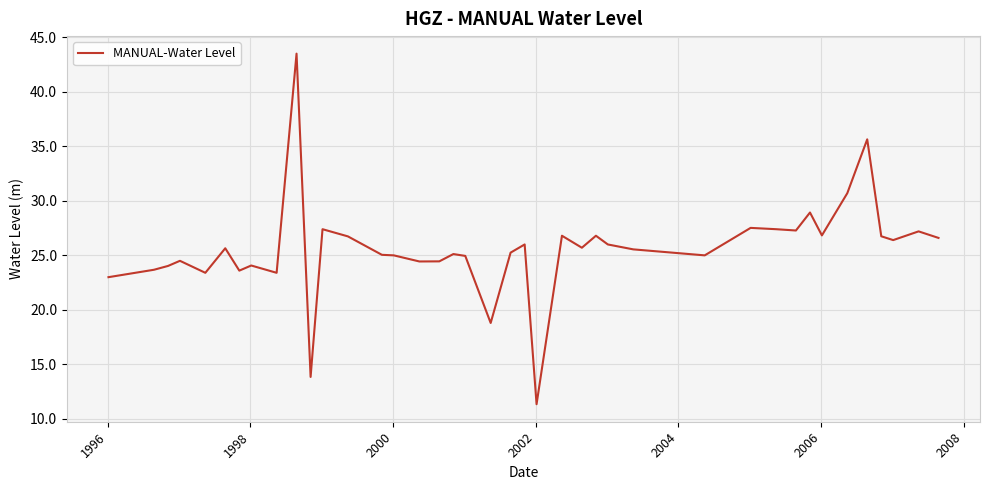

What is the difference between the maximum and minimum values?

32.1